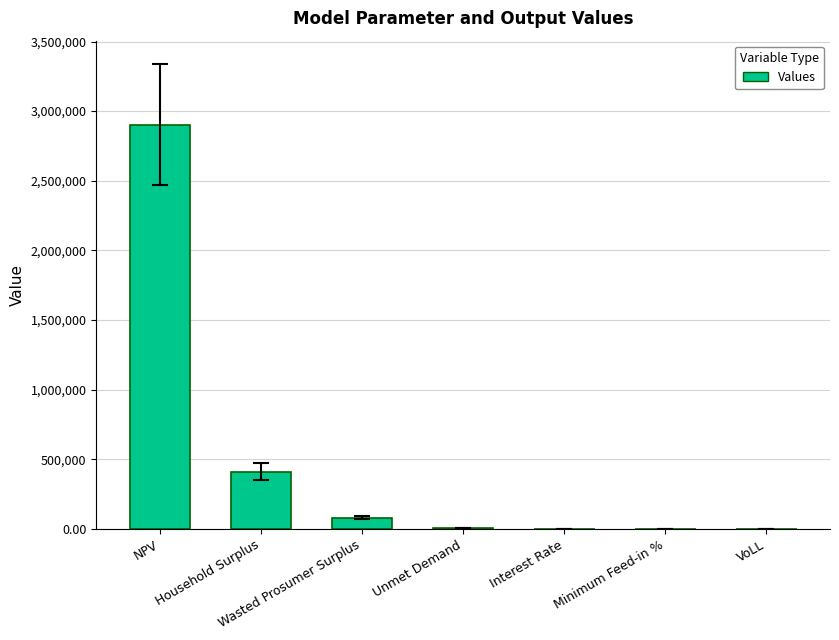

Which label corresponds to the largest value in the chart?

NPV